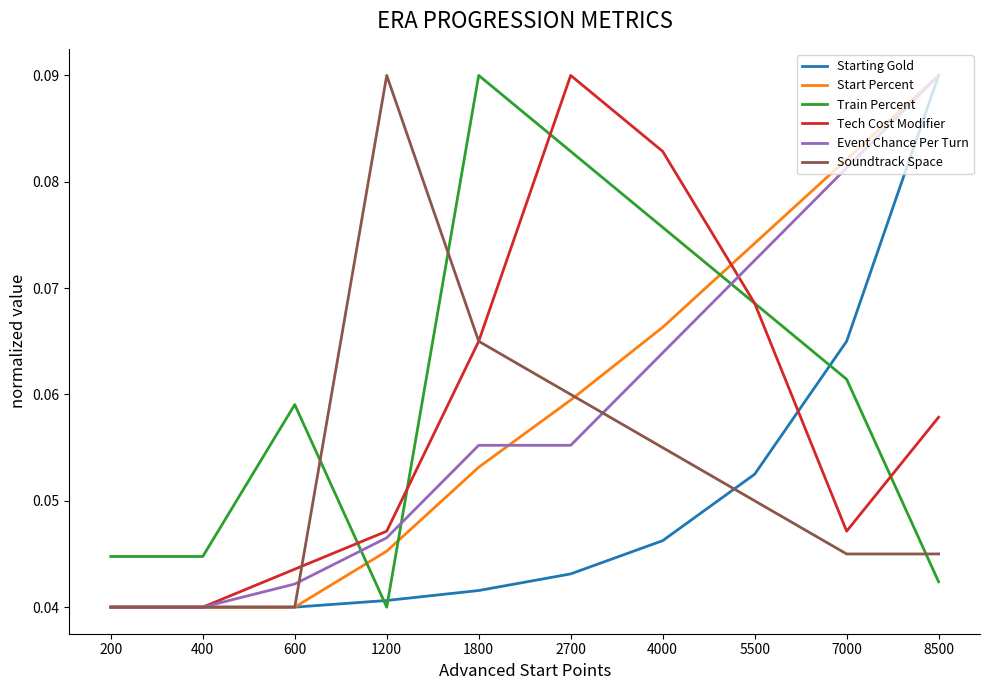

Which category has the highest value in the Start Percent series?

8500